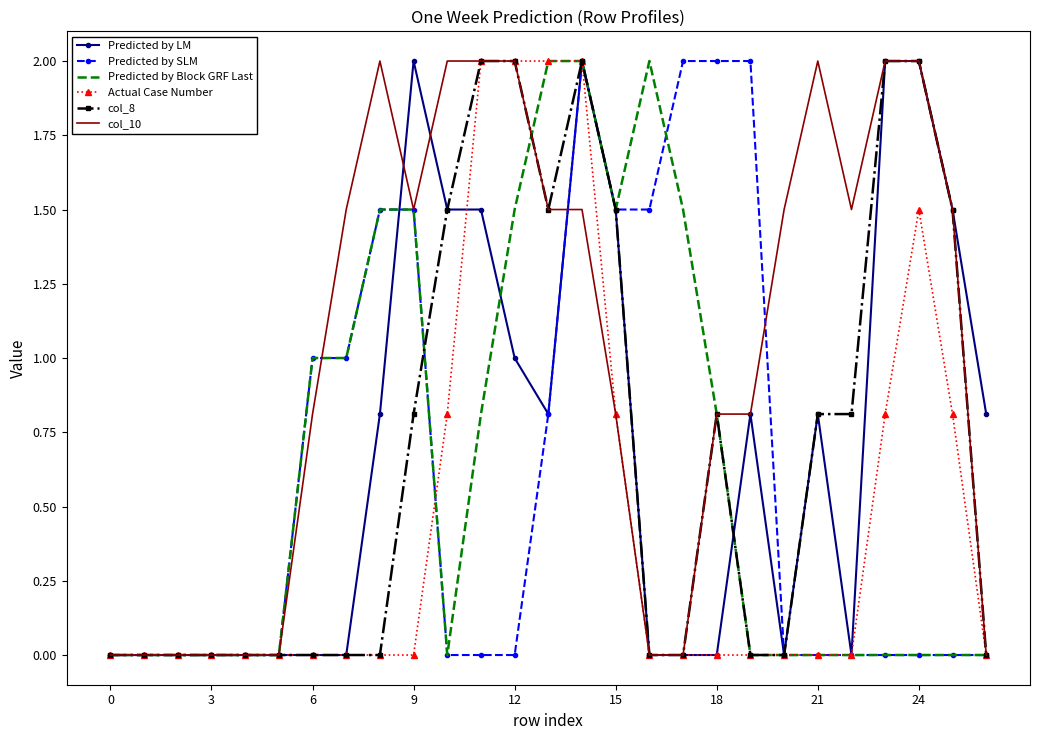

Which series has the largest total across all categories?

col_10